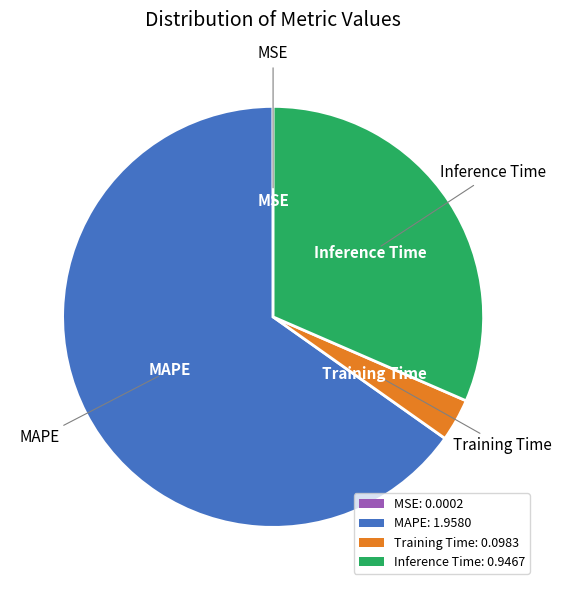

Between Training Time: 0.0983 and Inference Time: 0.9467, which is larger?

Inference Time: 0.9467